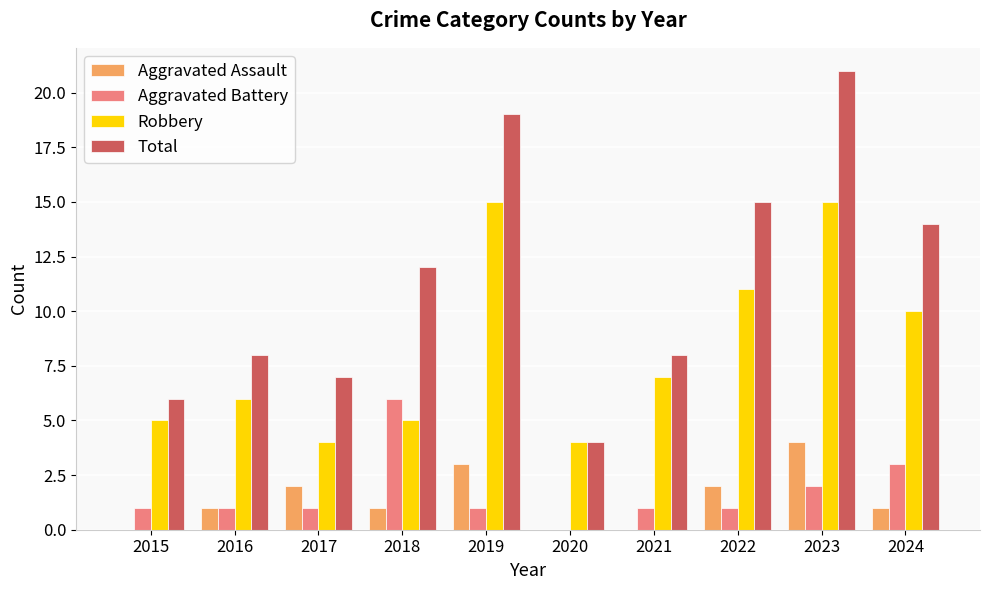

Reading left to right, what are all the values shown in this chart?

Aggravated Assault: 0	1	2	1	3	0	0	2	4	1
Aggravated Battery: 1	1	1	6	1	0	1	1	2	3
Robbery: 5	6	4	5	15	4	7	11	15	10
Total: 6	8	7	12	19	4	8	15	21	14